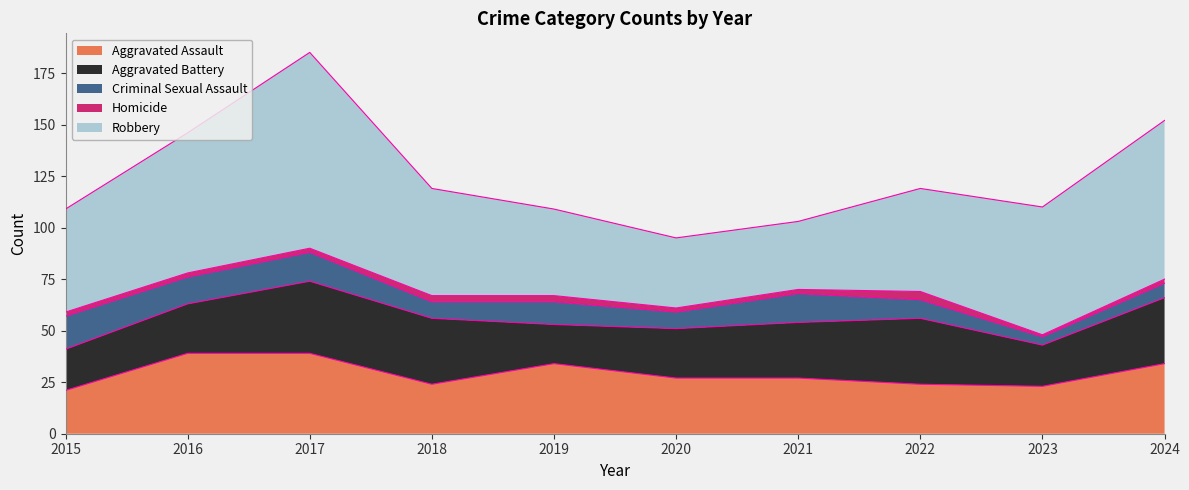

What is the smallest value displayed?

1